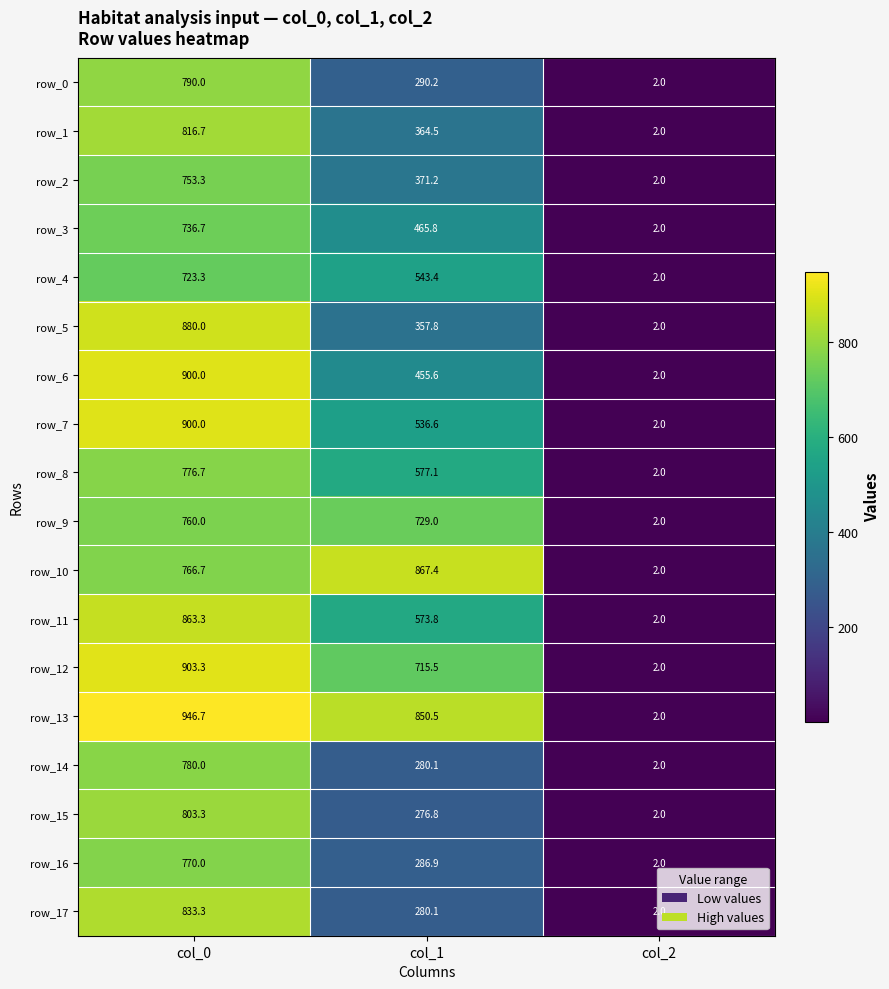

What is the difference between the row_11 values at col_0 and col_1?

289.5